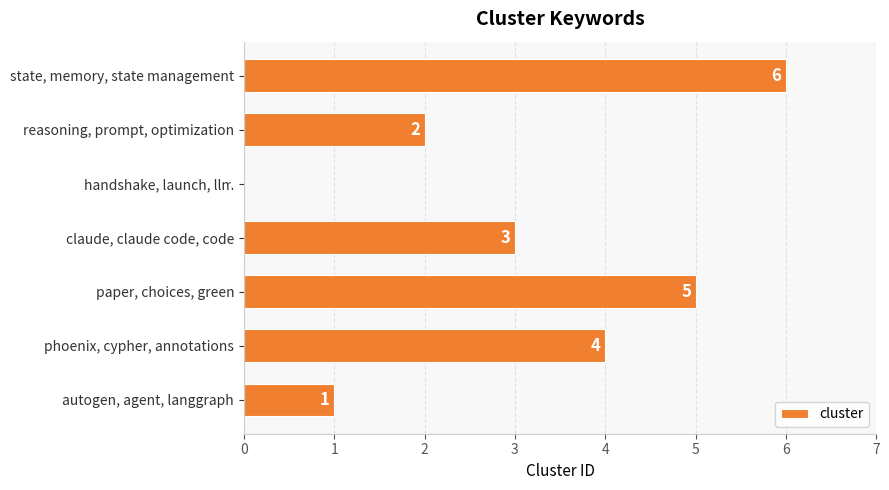

Which has a higher value, autogen, agent, langgraph or handshake, launch, llm?

autogen, agent, langgraph